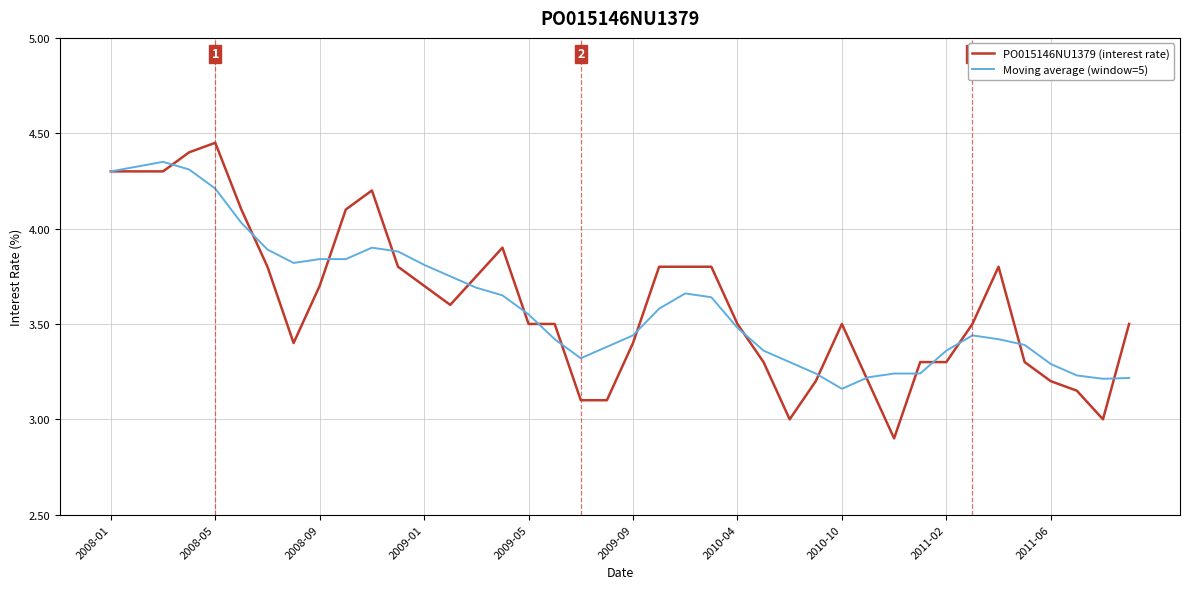

What is the smallest value displayed?

2.9